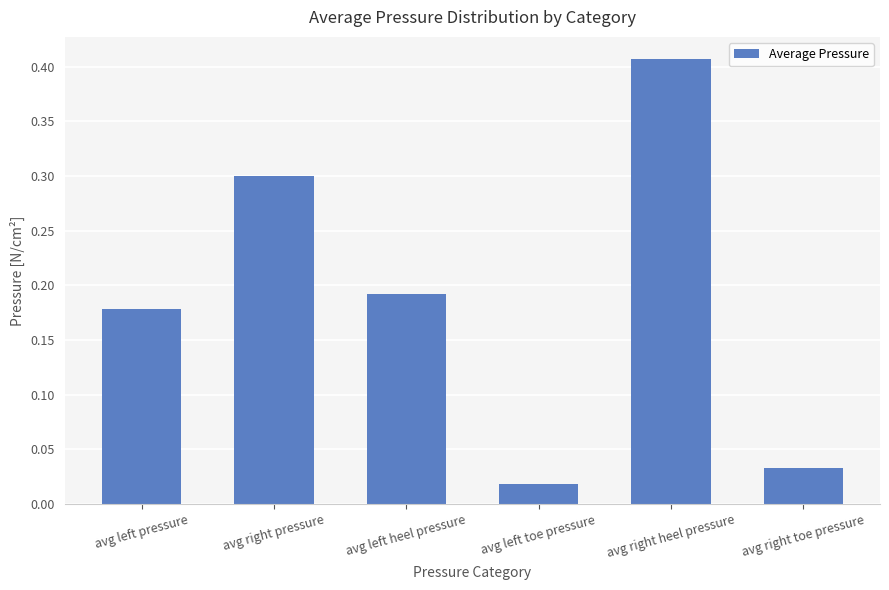

What position from the right is avg right toe pressure?

1